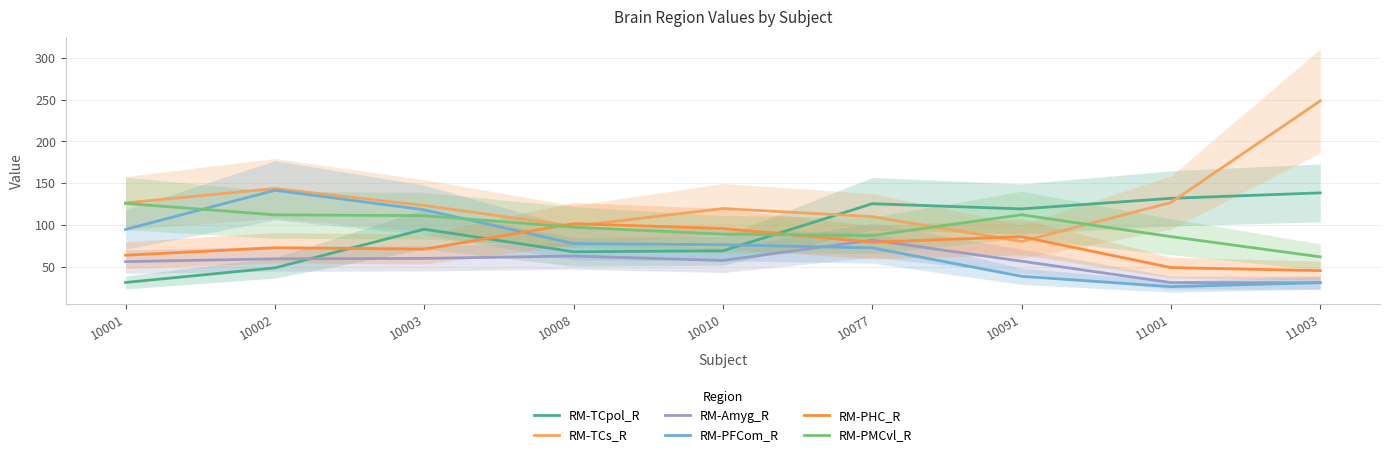

At which category is the sum across all series the highest?

10003